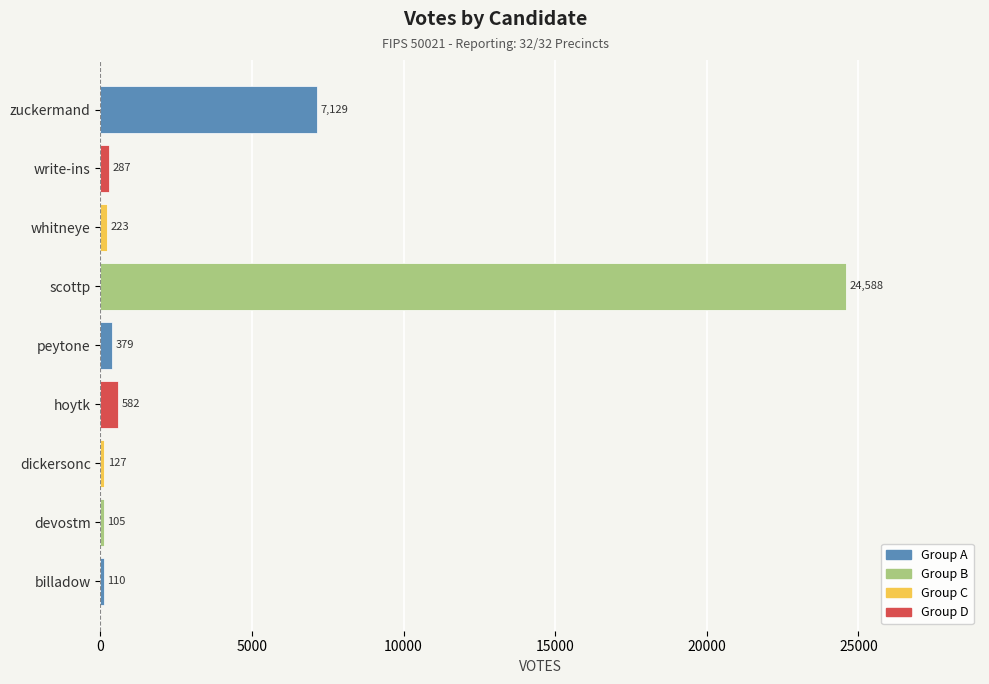

Is it true that the value at devostm is 105?

True